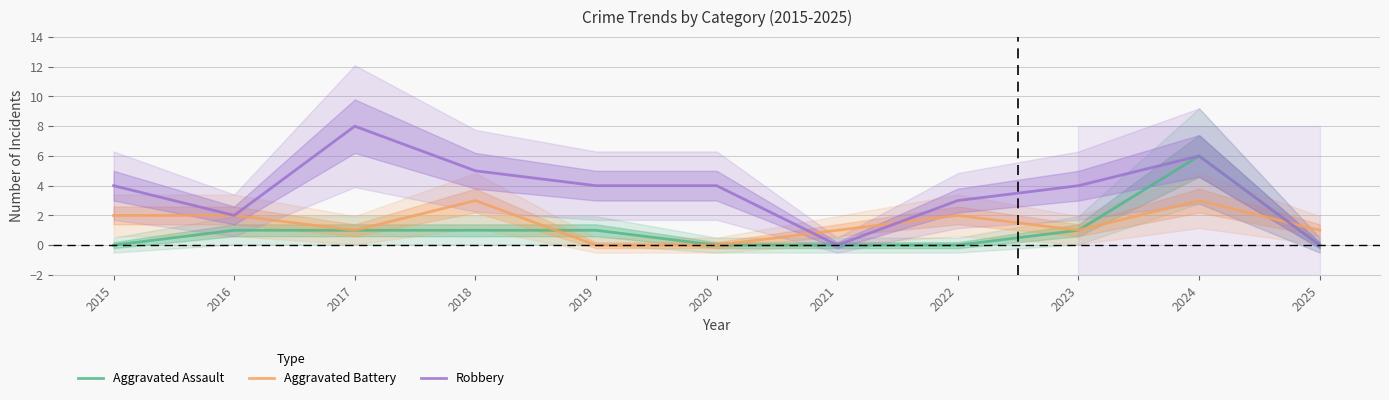

At which category does the chart reach its peak across all series?

2017